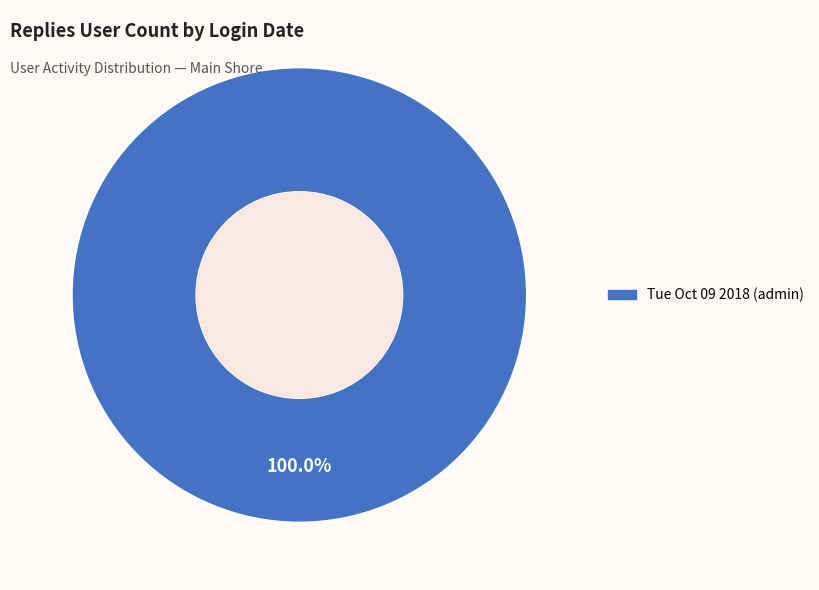

Is there a majority slice in this chart?

Yes